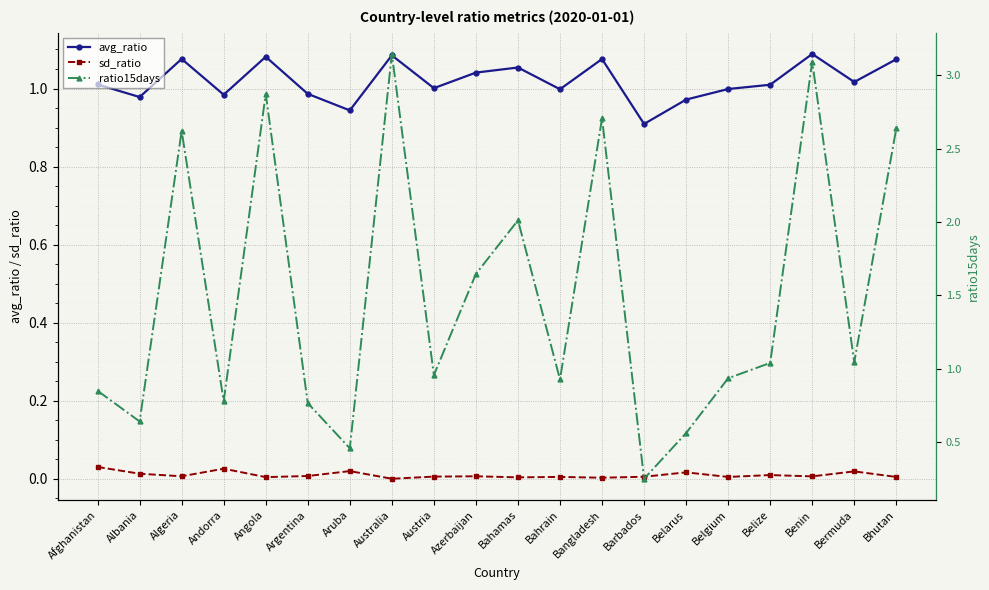

How many interior local valleys does the avg_ratio series have?

7